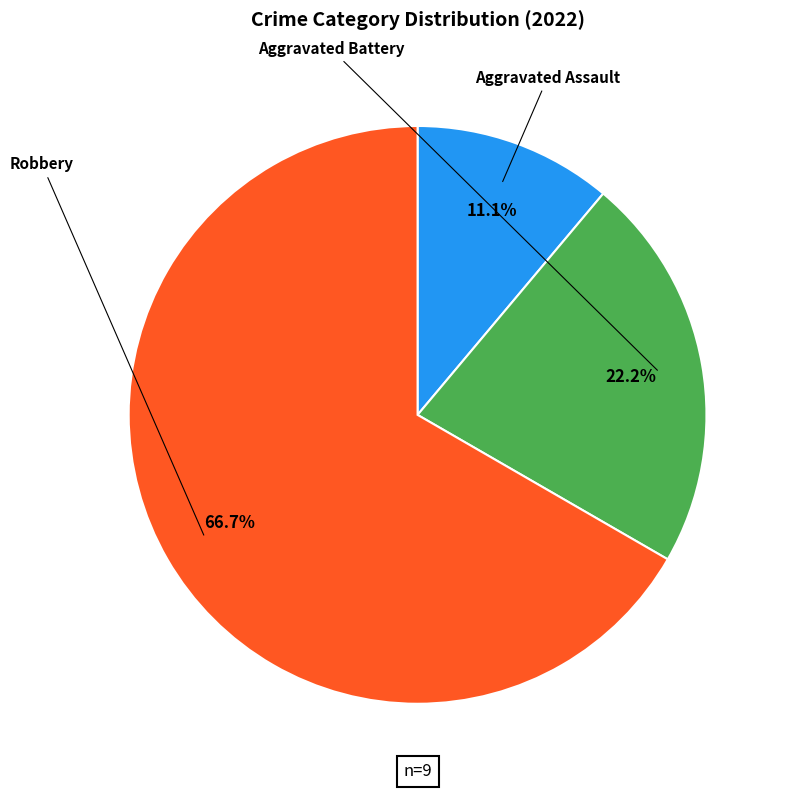

Rank the categories by value from lowest to highest.

Aggravated Assault, Aggravated Battery, Robbery